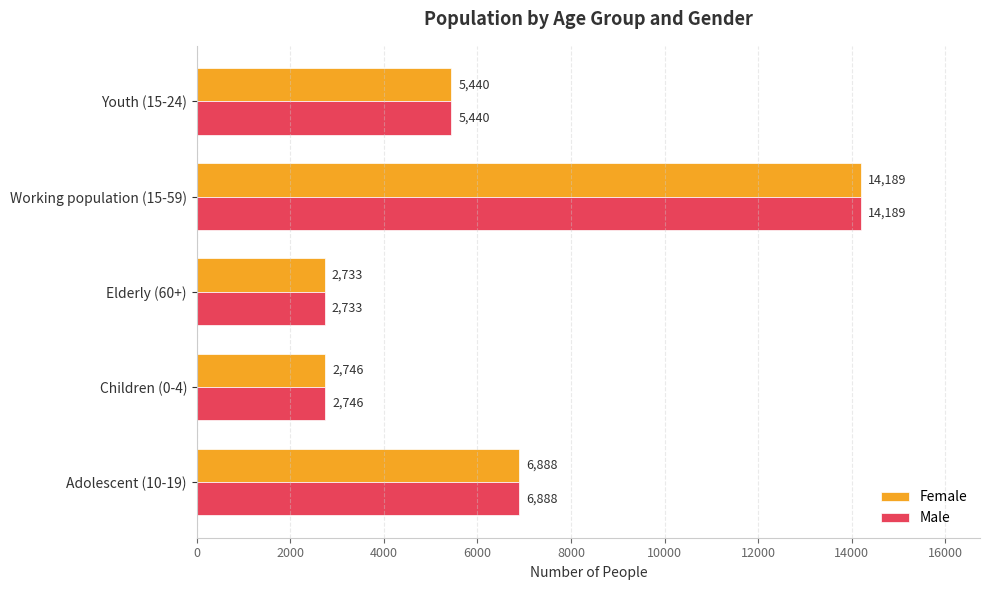

What is the minimum value for Male?

2733